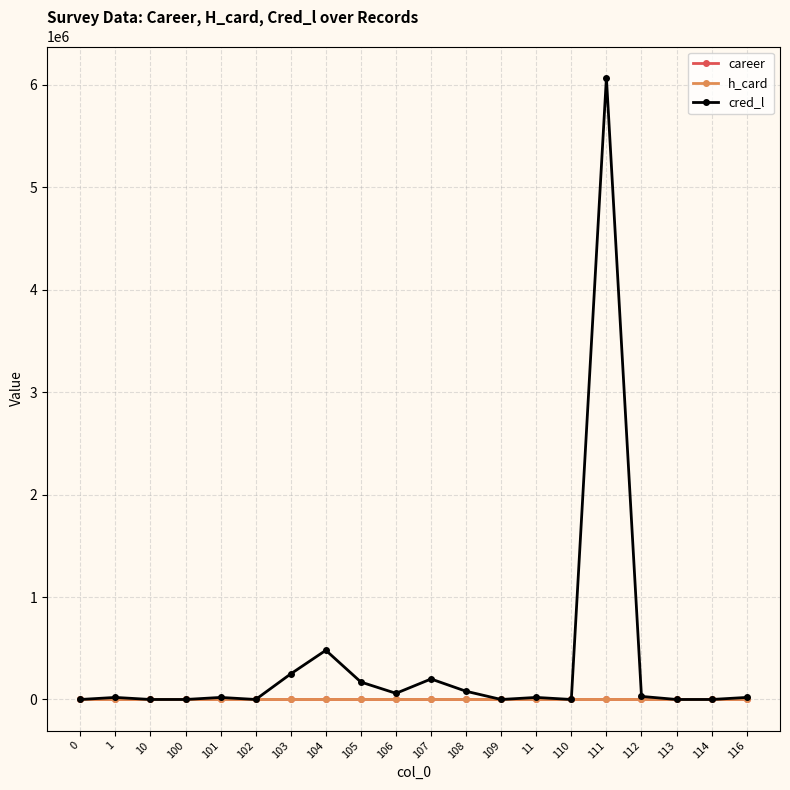

Between 0 and 111, which series saw the biggest shift?

cred_l